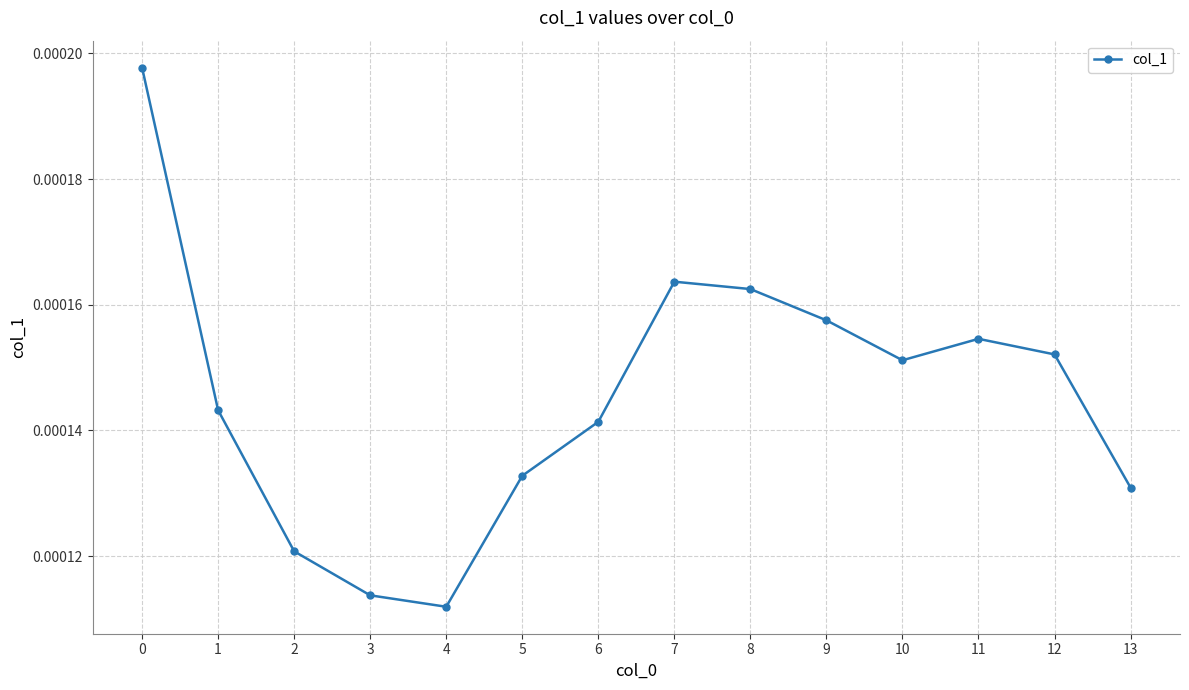

Which has a higher value, 11 or 5?

11